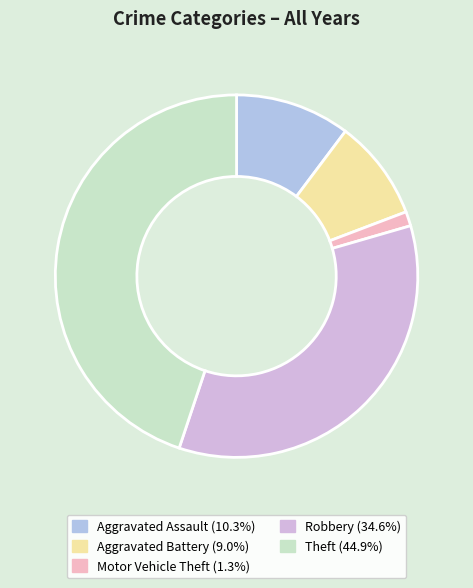

Count the number of slices in the pie.

5